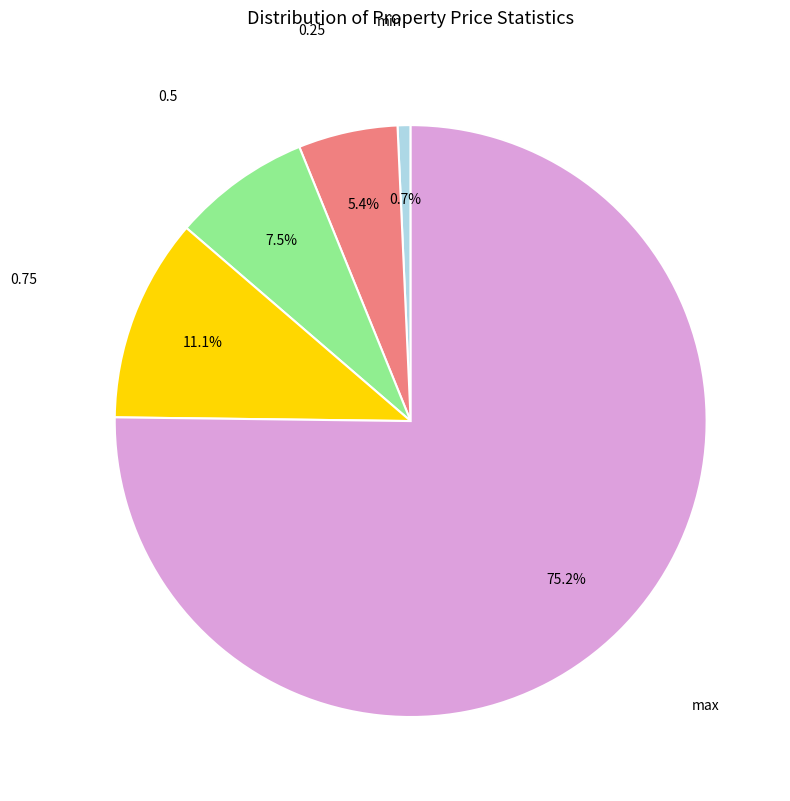

To the nearest percent, what is the average slice percentage?

20%